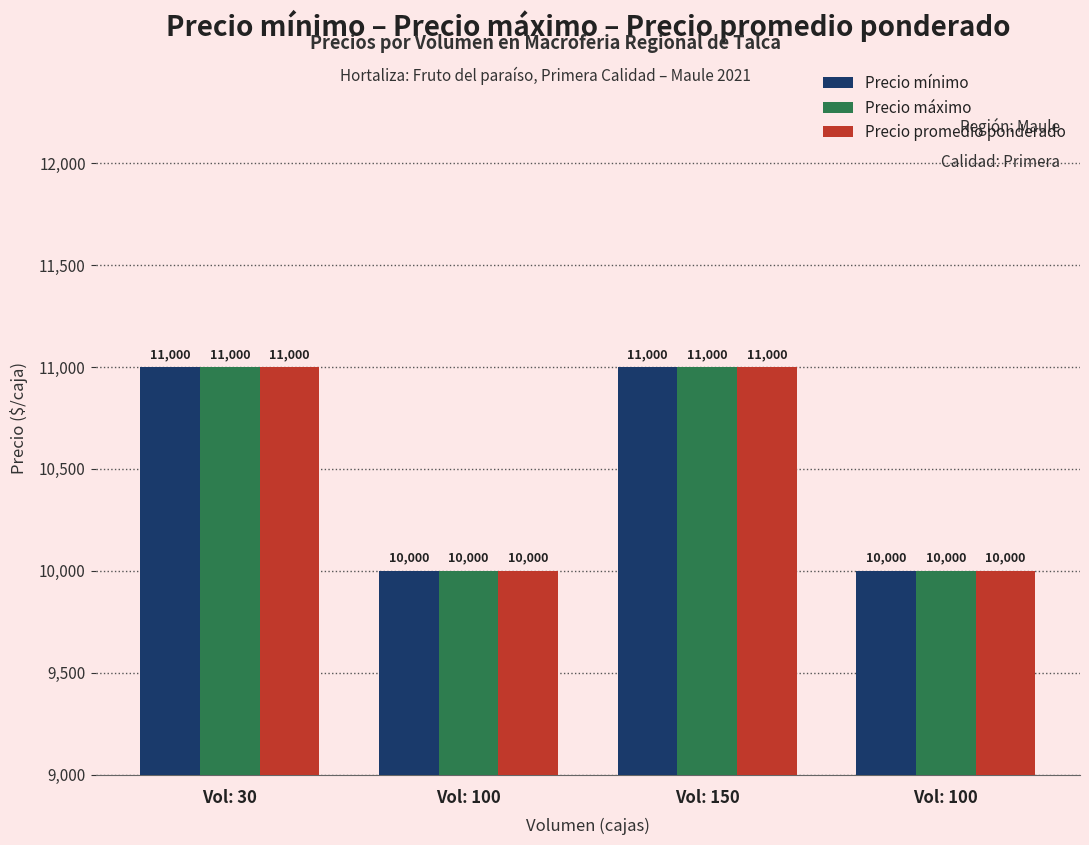

What is the label of the 4th bar from the right?

Vol: 30